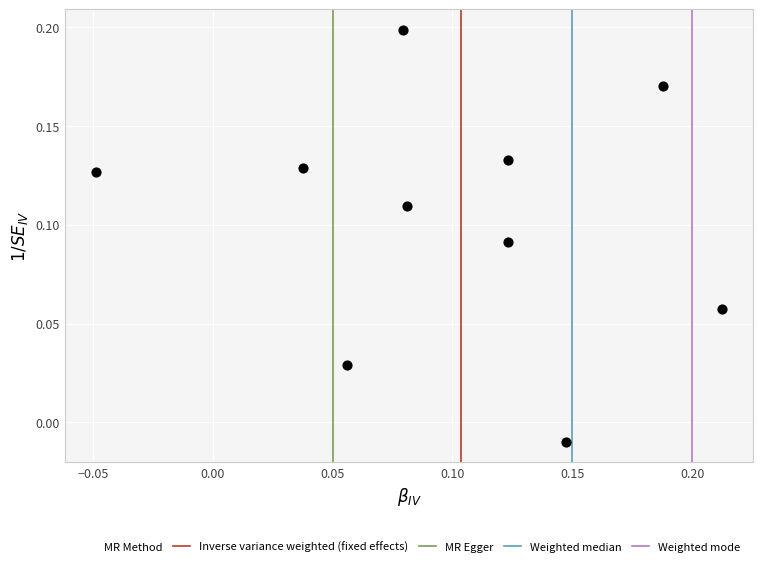

What is the range of X values (max minus min)?

0.3